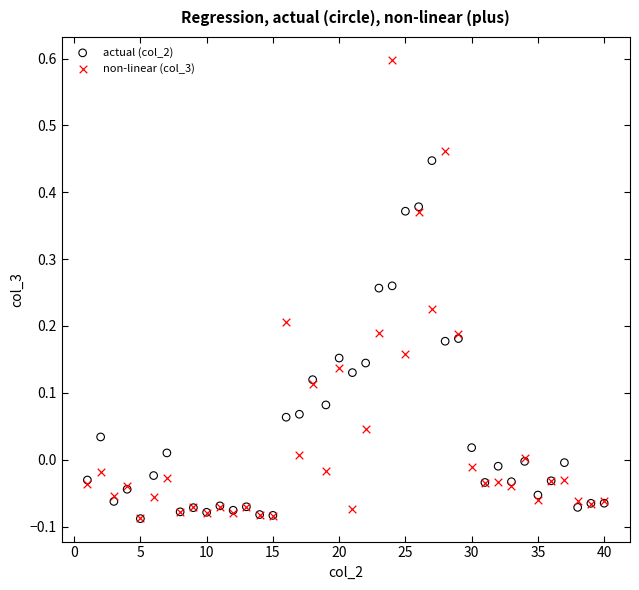

Which series has the largest Y range (max minus min)?

non-linear (col_3)